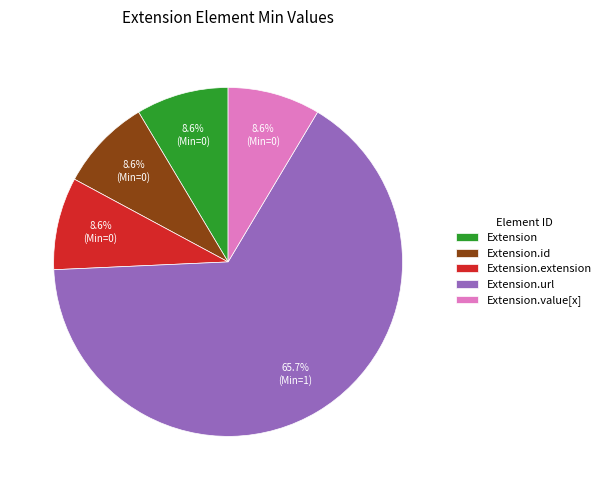

Does any single category account for the majority?

Yes